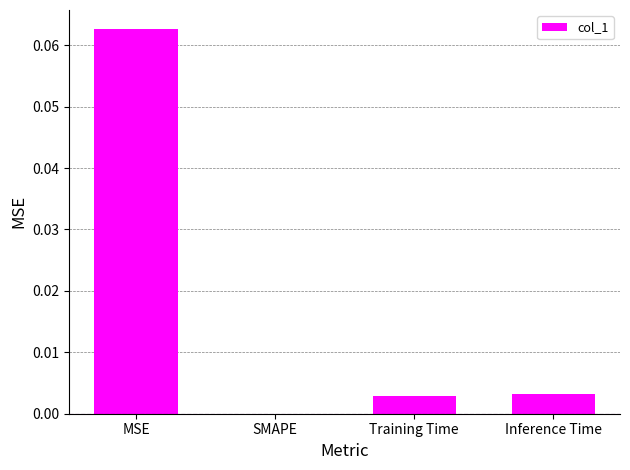

True or false: the data shows 0.0 at Training Time.

True